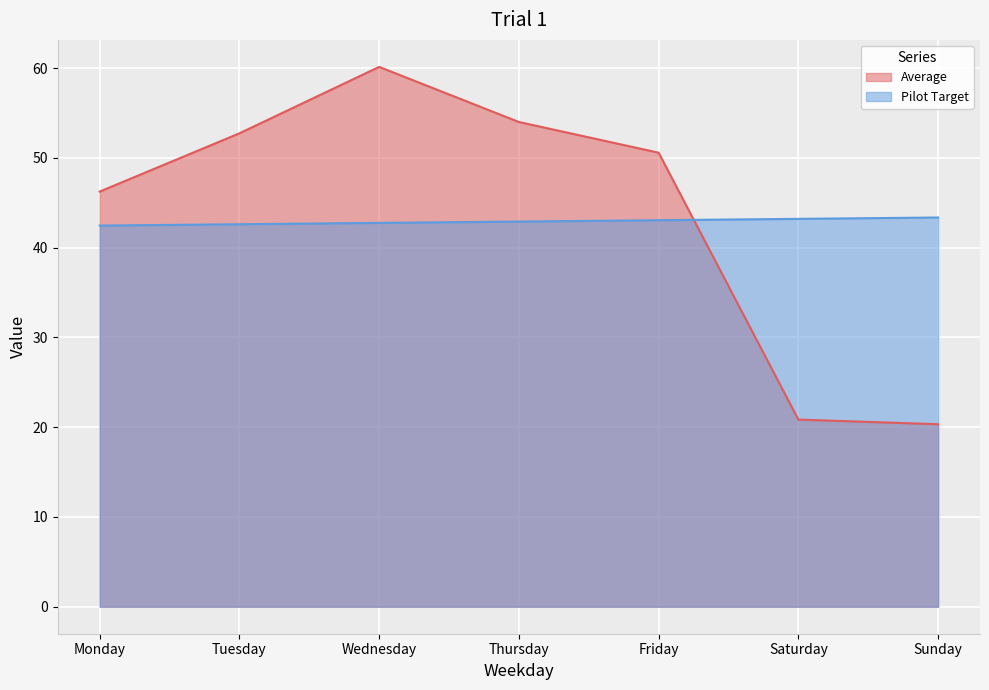

At which category does the chart reach its minimum across all series?

Sunday